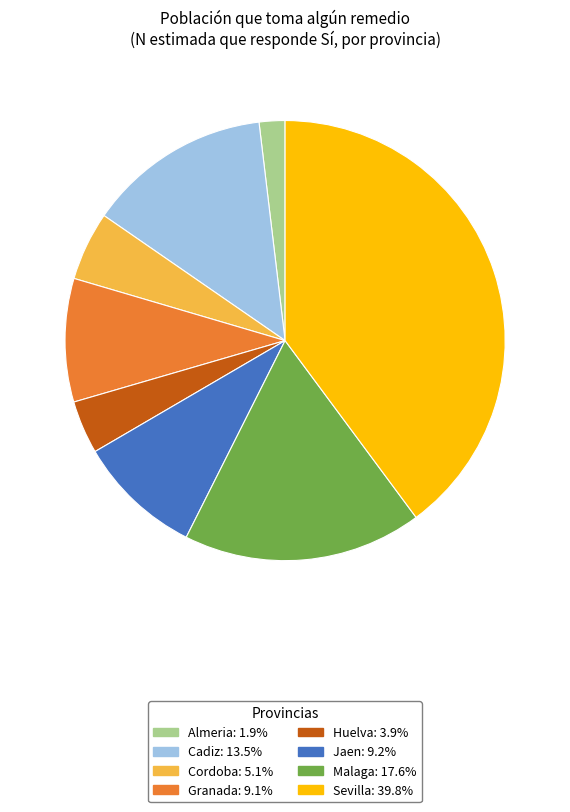

Which slice is the smallest?

Almeria